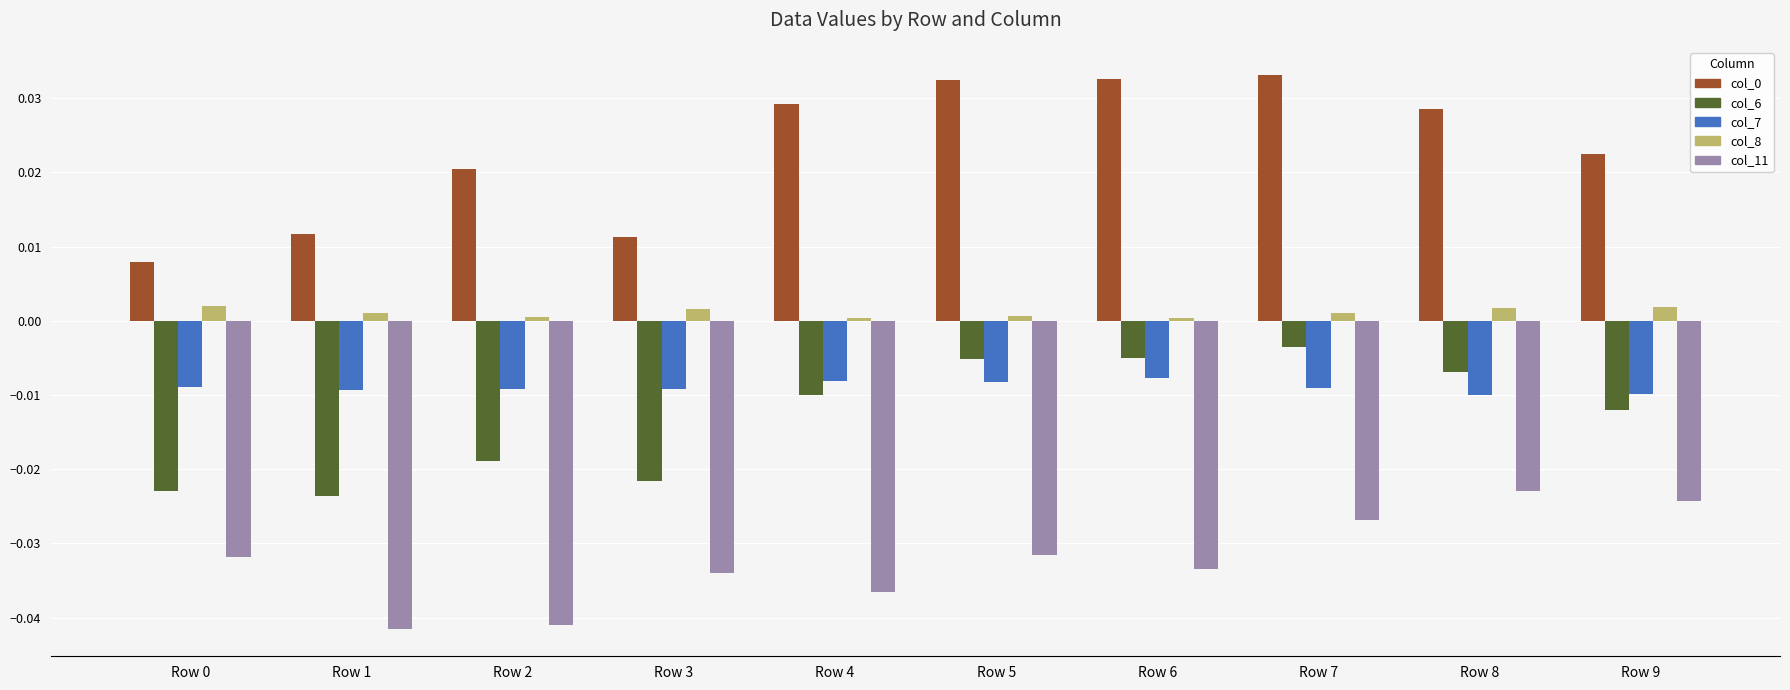

Is it true that col_11 equals -0.0 at Row 5?

True